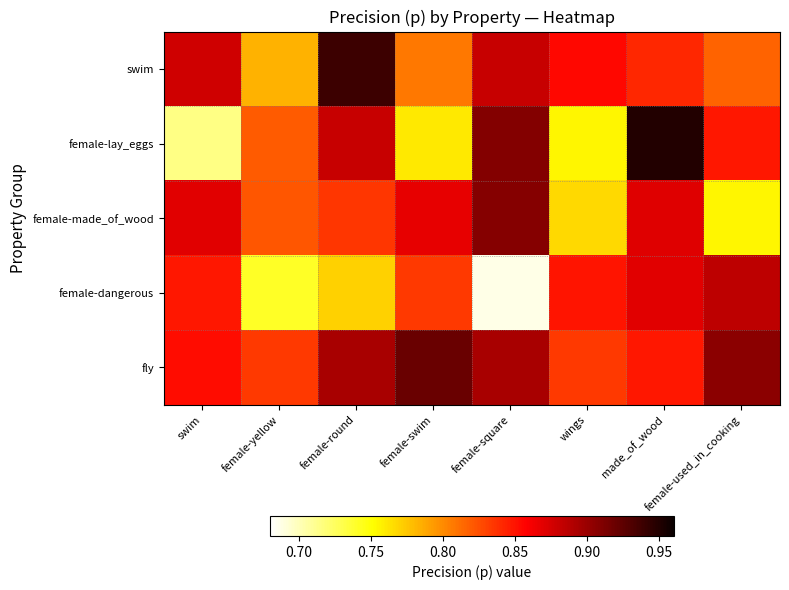

Which label corresponds to the largest value in the chart?

made_of_wood